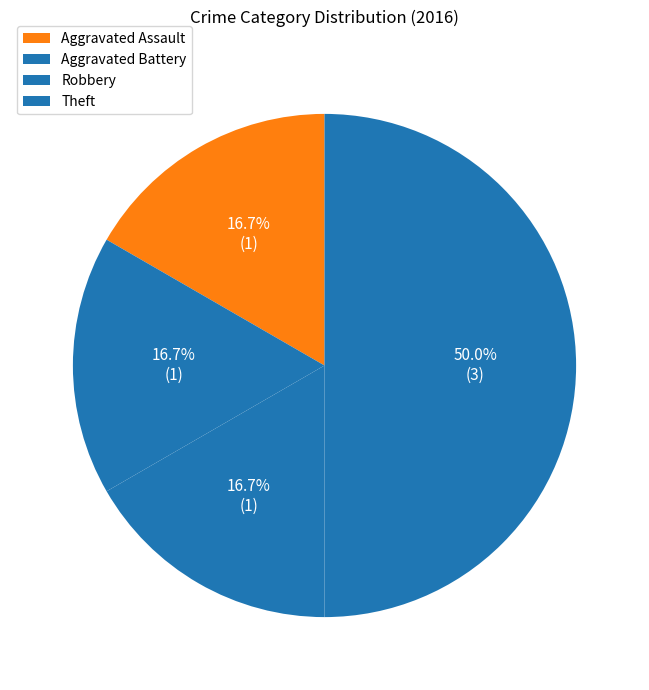

Rank the categories by value from lowest to highest.

Aggravated Assault, Aggravated Battery, Robbery, Theft